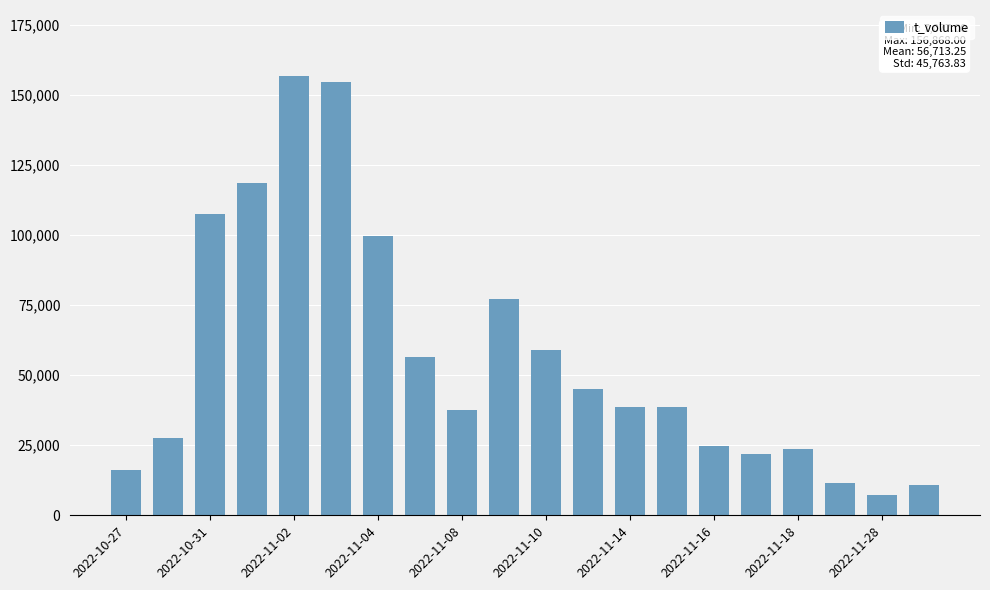

What is the sum of all values?

1134265